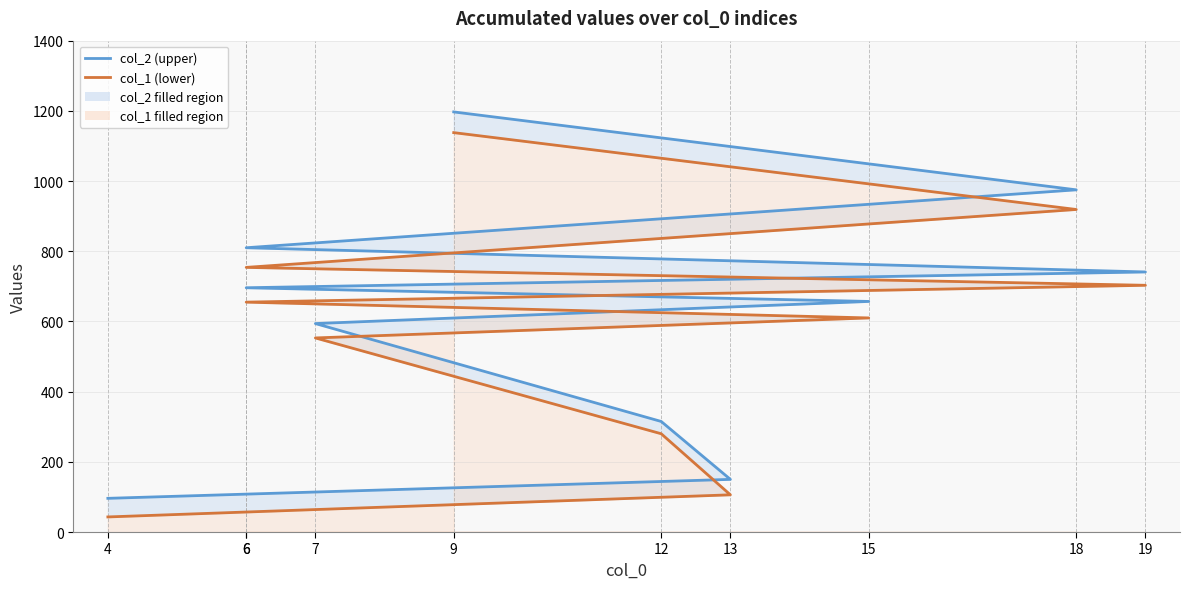

Is it true that col_1 (lower) equals 68 at 13?

False